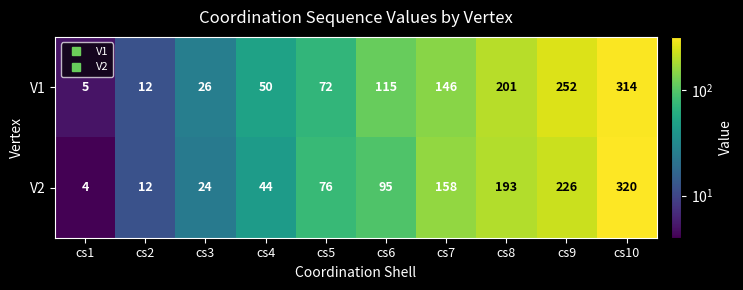

What is the greatest value displayed?

320